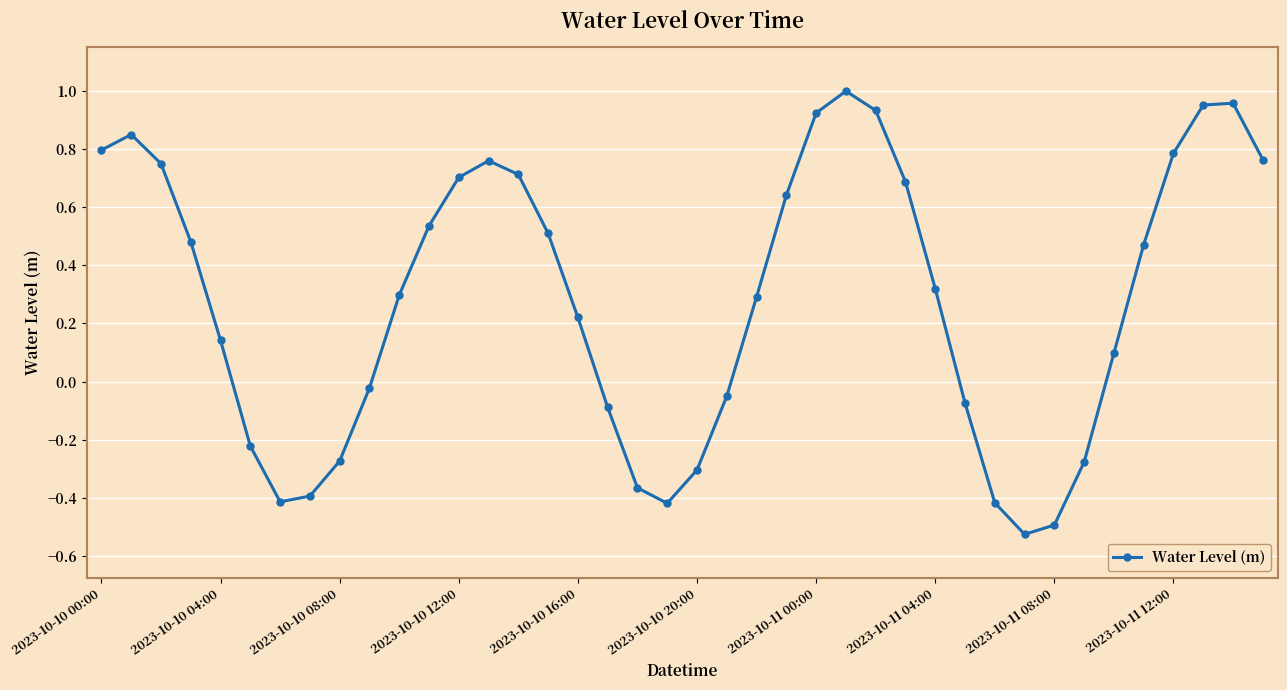

How many points are higher than both their immediate neighbors (excluding endpoints)?

4